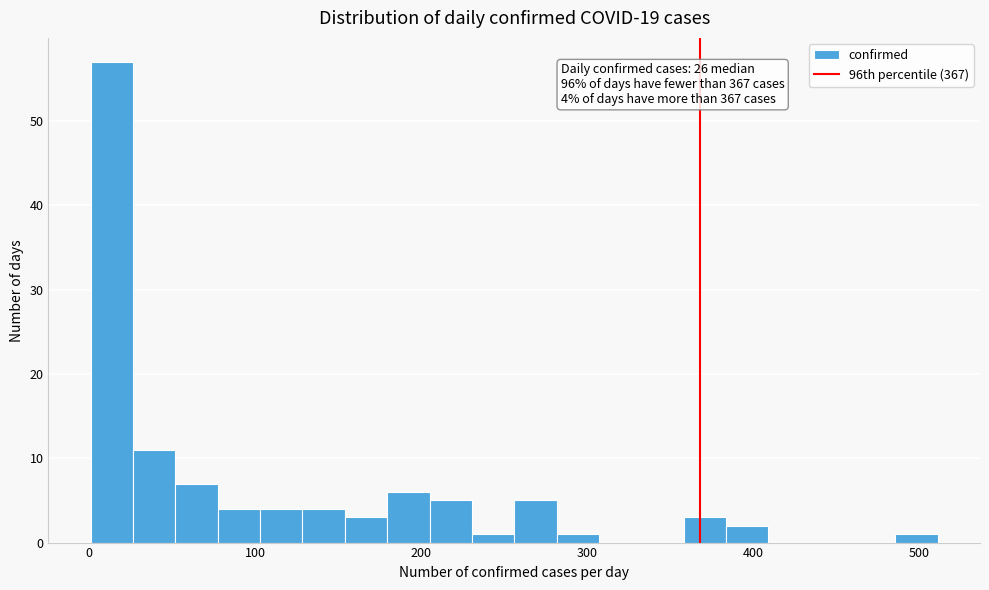

Around what value on the x-axis is the tallest bar? Give the approximate position of its centre, as read against the axis.

10